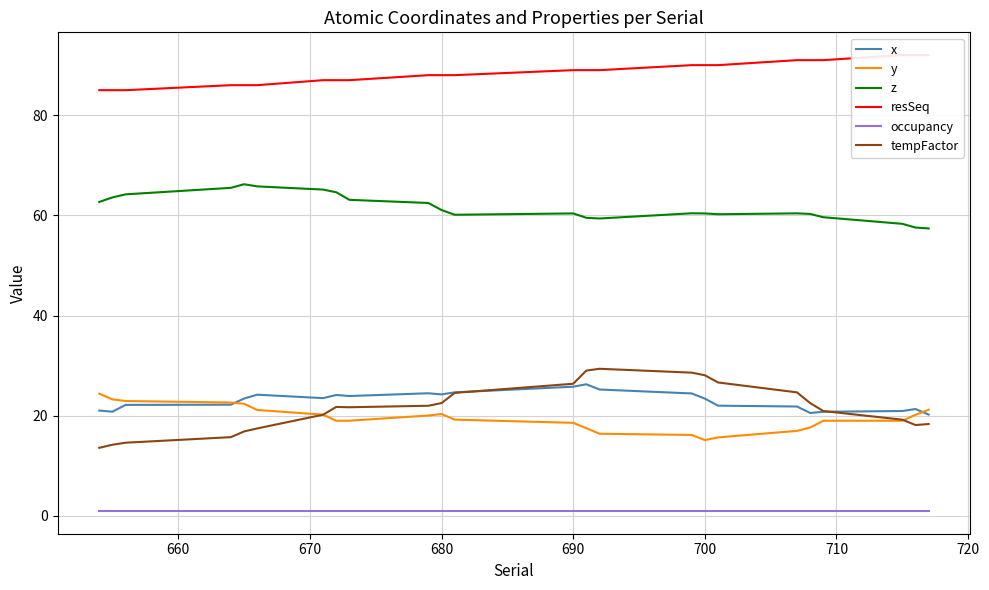

True or false: y and z intersect in this chart.

False